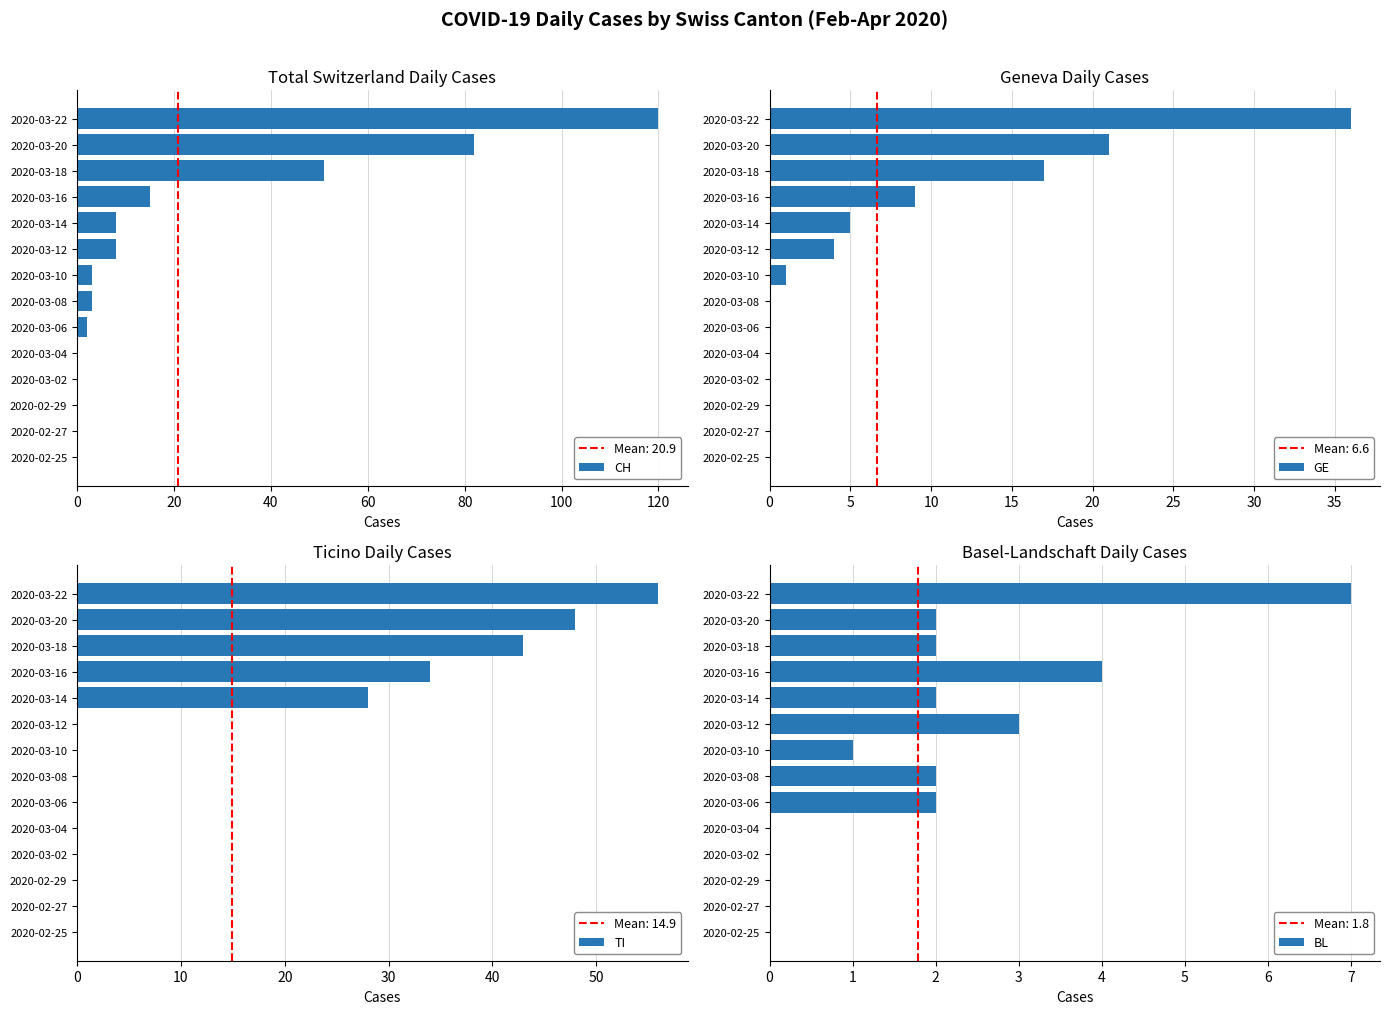

Count the BL values in the range 0 to 2.

11